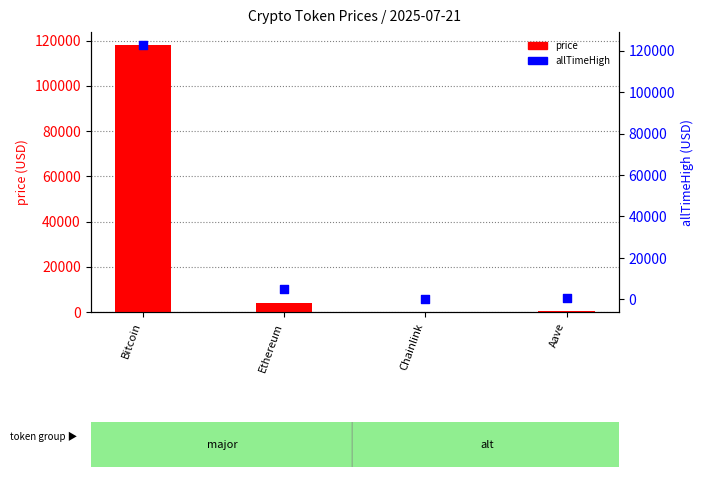

Is the value of price at Aave greater than the value of allTimeHigh at Aave?

No